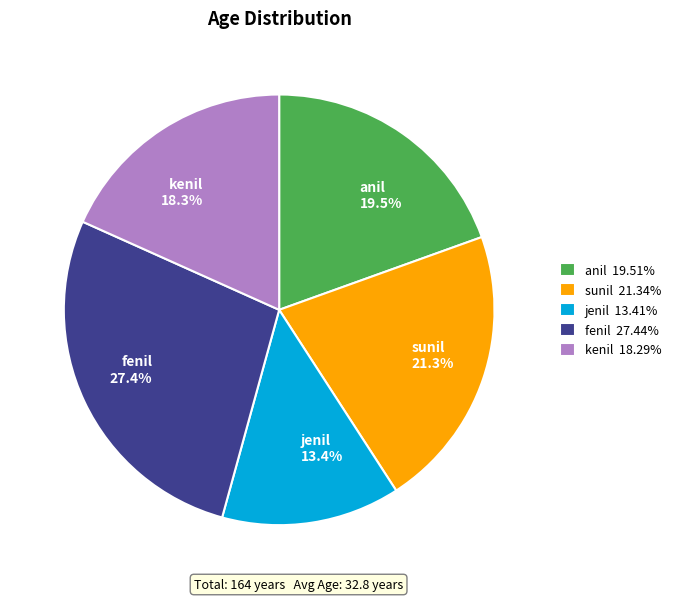

Is it true that kenil is 18% of the pie?

True